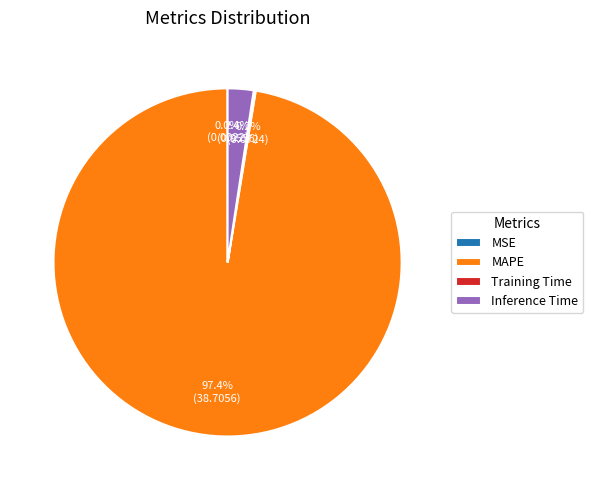

Which has a higher value, Inference Time or MAPE?

MAPE